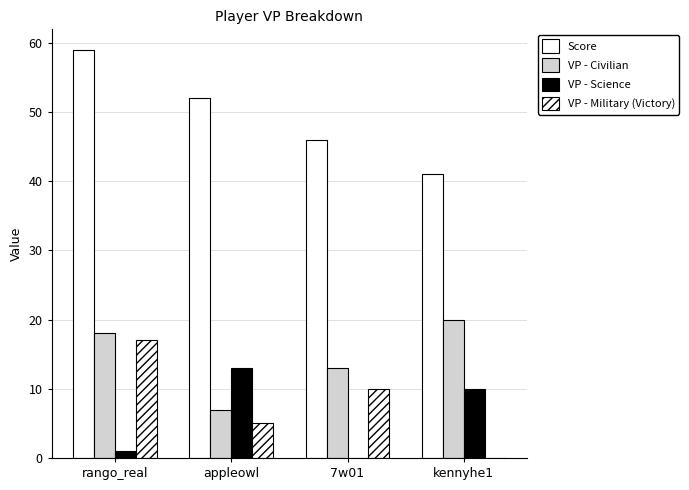

How many distinct data groups are displayed?

4